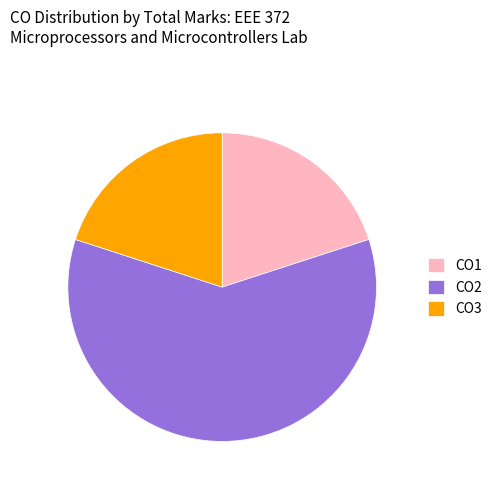

What is the ratio of the value at CO1 to the value at CO2?

0.3